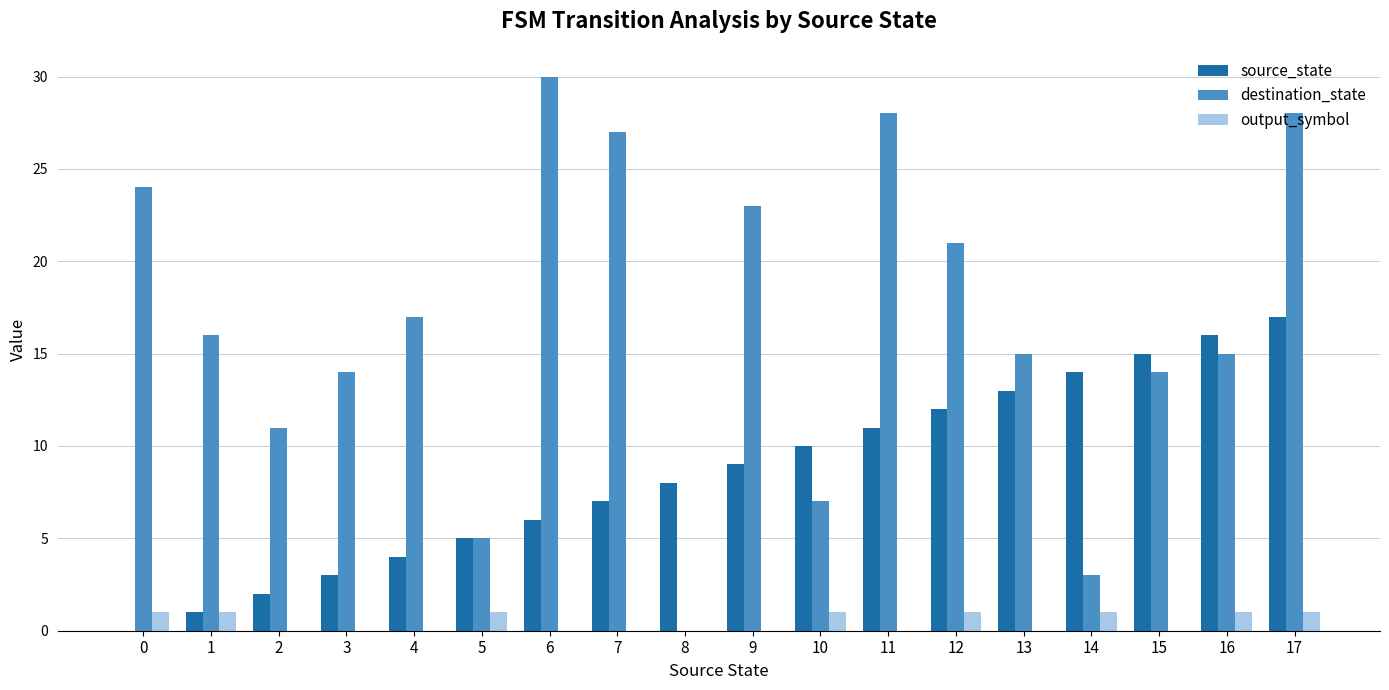

What is the approximate value of destination_state at 9, to the nearest 5?

25